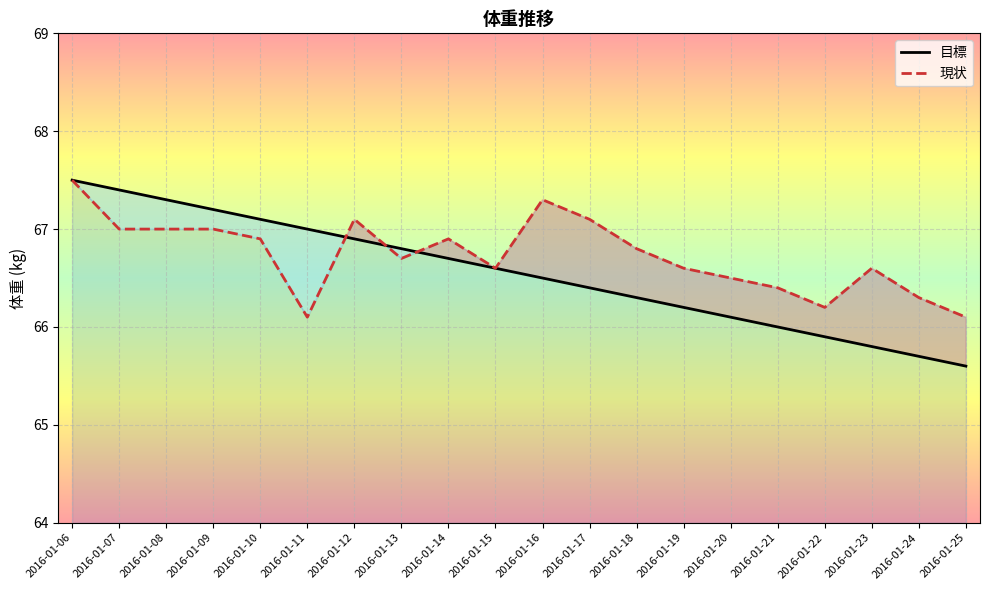

The 現状 series shows 66.8 at 2016-01-18. True or false?

True